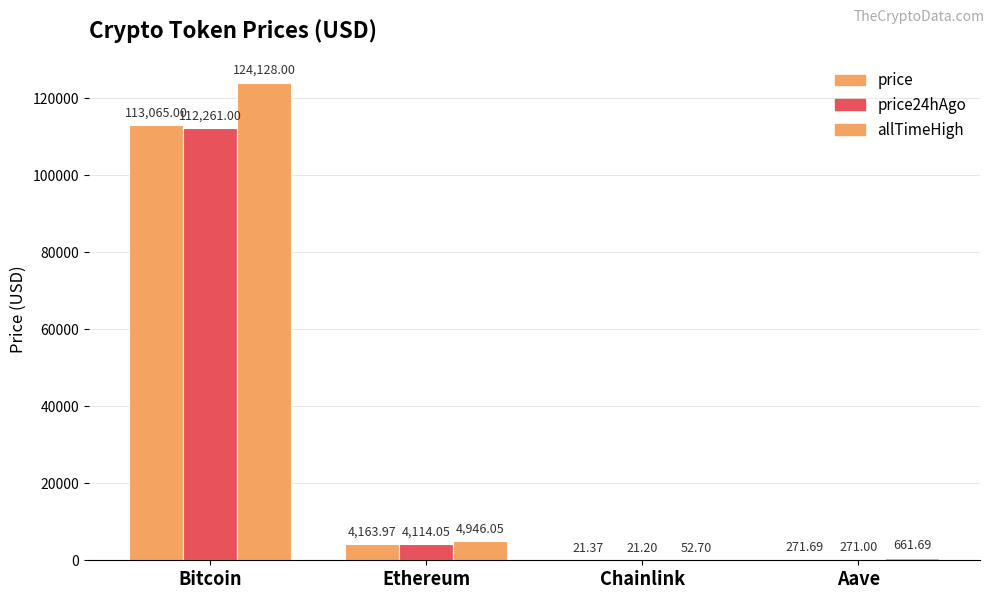

How many series are shown in this chart?

3